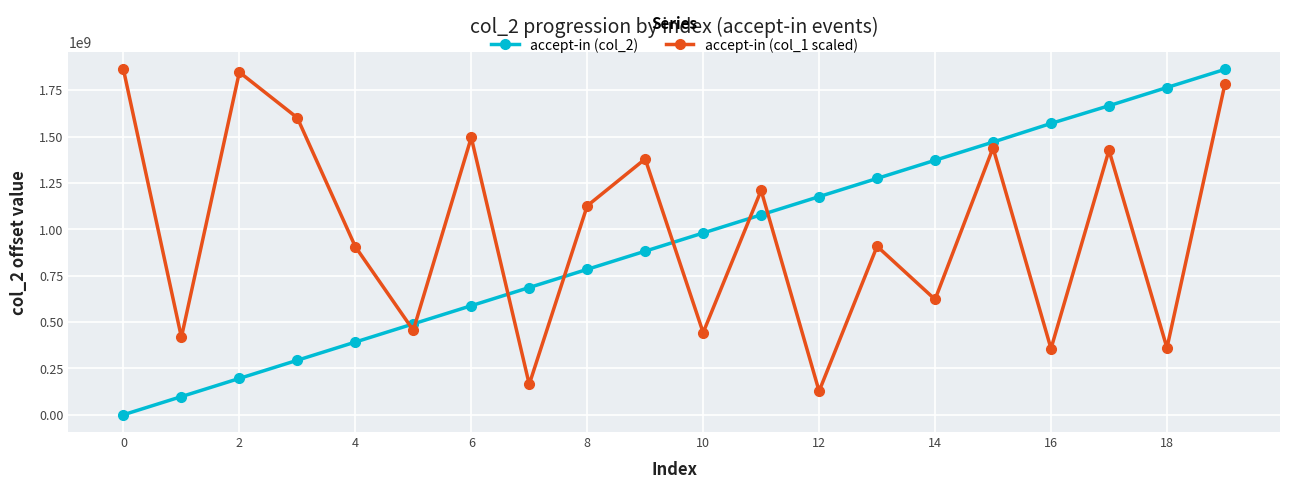

What is the difference between the second highest and second lowest values in the accept-in (col_1 scaled) series?

1682772272.2